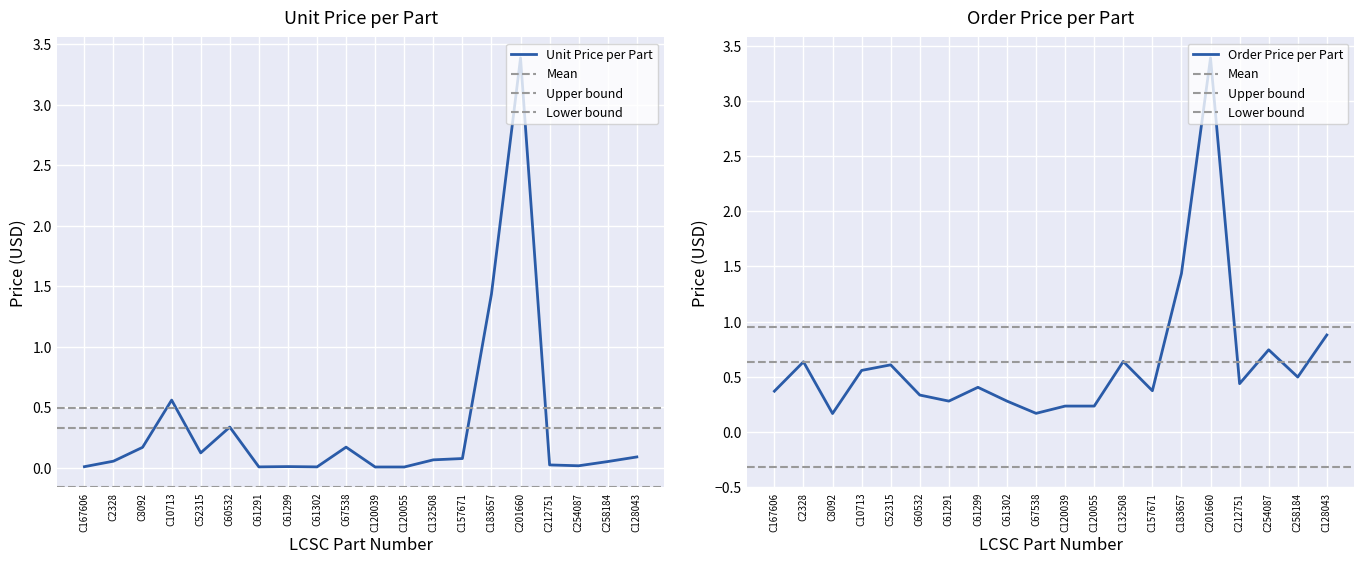

Is it true that Unit Price equals 0.1 at C52315?

True